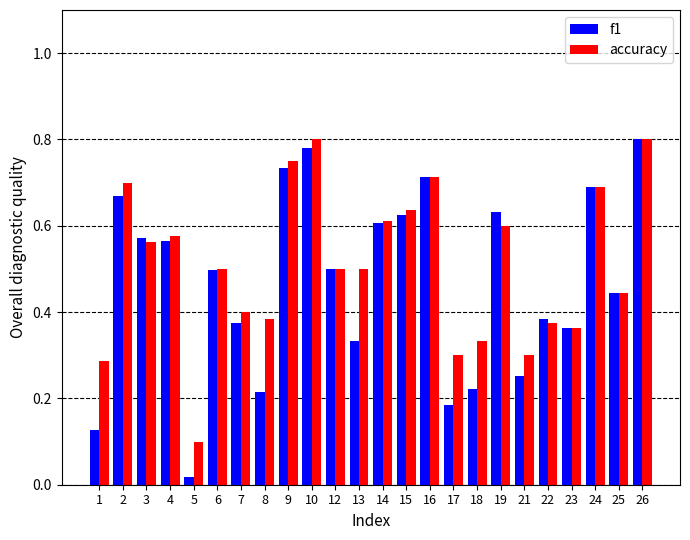

Where is accuracy nearest to the value 0?

5